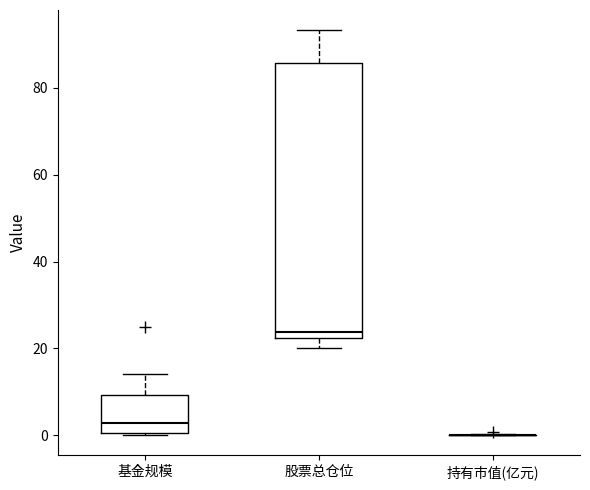

Reading left to right, read every box against the y-axis: the position of its median line, the range the box covers, and the ends of its whiskers. The values are not printed on the chart, so give them approximately, as read against the axis.

基金规模: median 2, box 0 to 10, whiskers 0 to 14
股票总仓位: median 24, box 22 to 86, whiskers 20 to 94
持有市值(亿元): box collapsed to a line at 0, whiskers 0 to 0